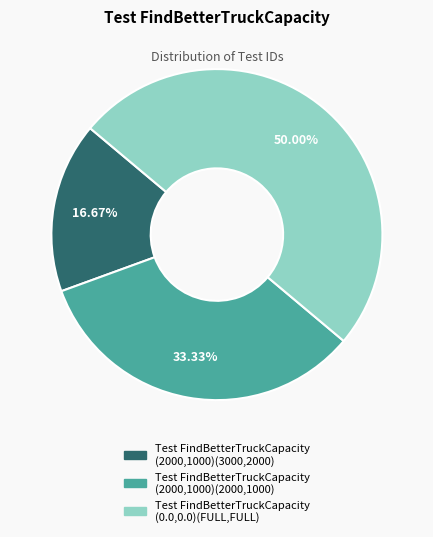

Combined, do Test FindBetterTruckCapacity (2000,1000)(2000,1000) and Test FindBetterTruckCapacity (0.0,0.0)(FULL,FULL) account for over 50%?

Yes